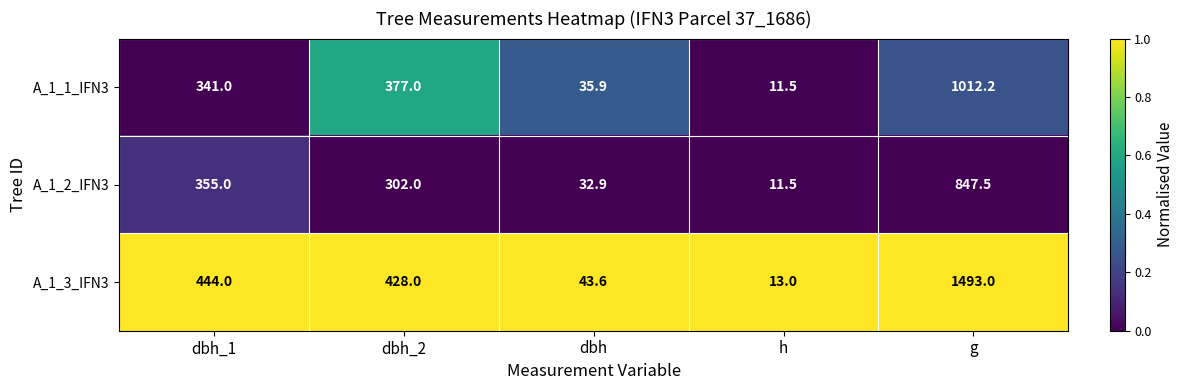

What is the difference between the maximum and minimum values in the A_1_2_IFN3 series?

836.0